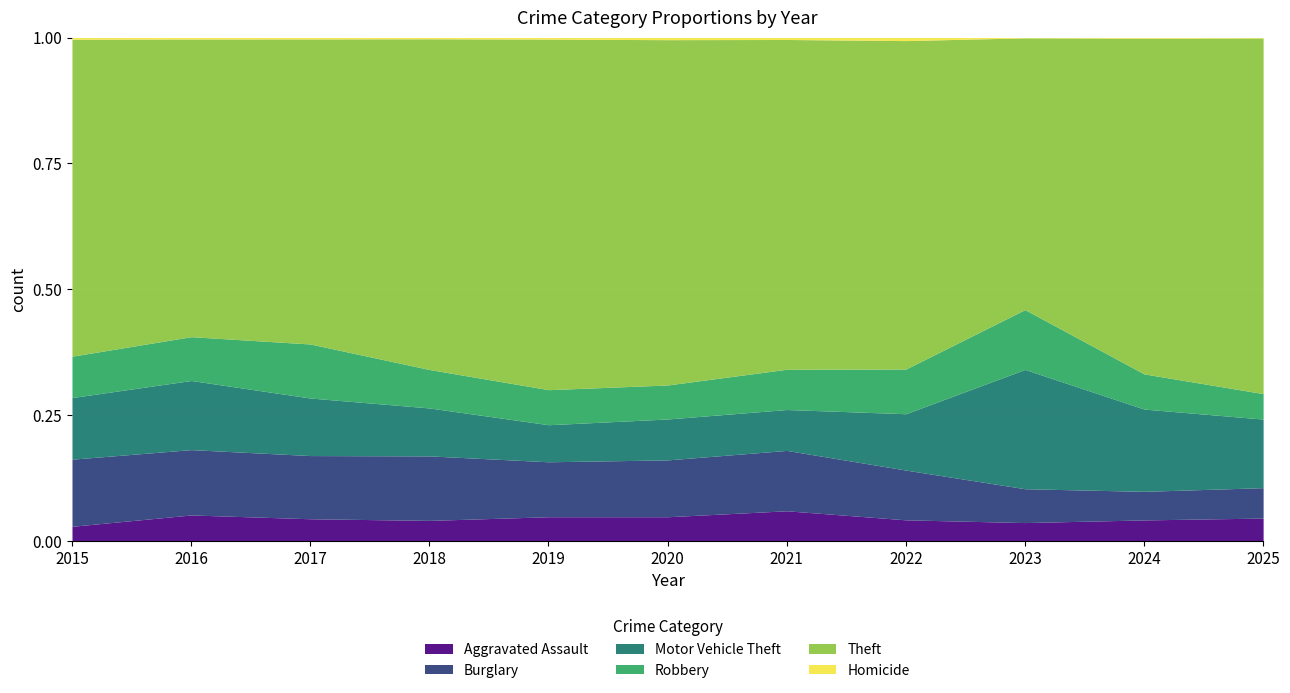

Is the value of Theft at 2017 greater than the value of Burglary at 2016?

Yes